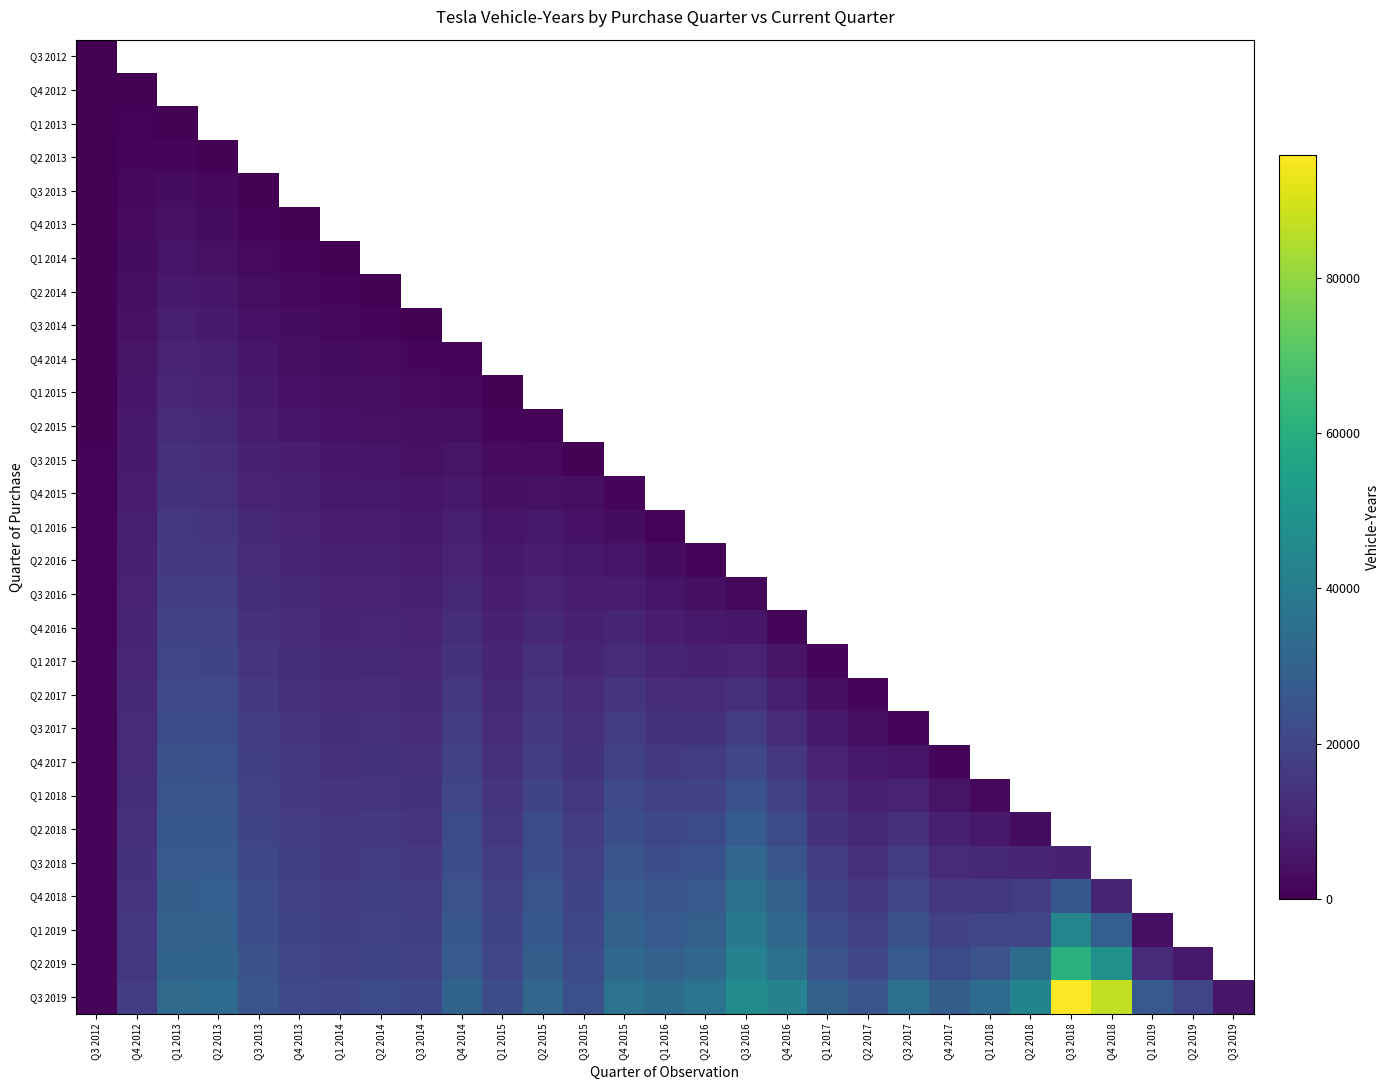

How many positive values does the Q3 2013 series have?

5